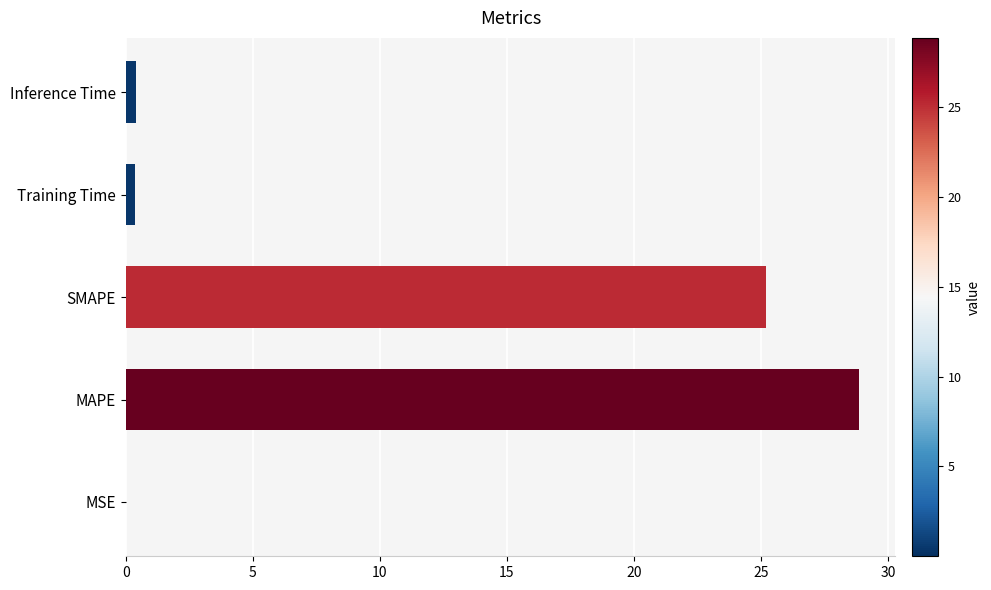

Where is the data nearest to the value 14?

SMAPE